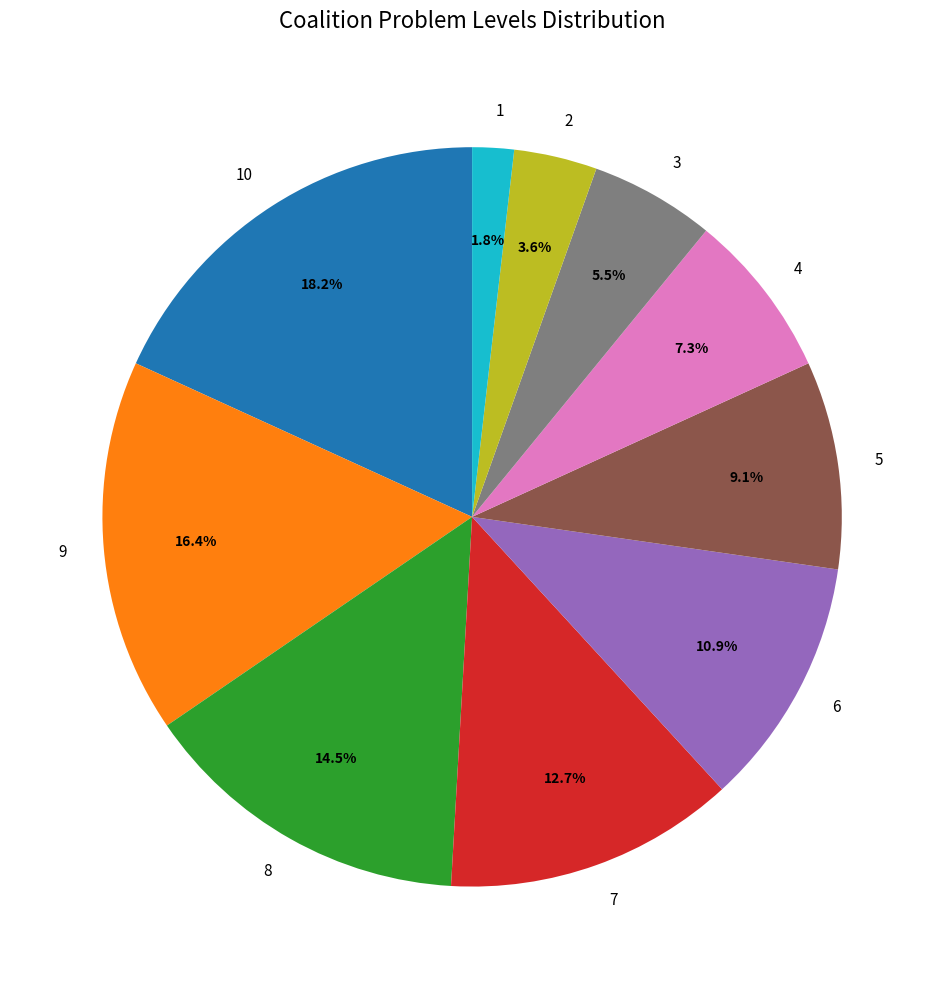

To the nearest percent, what portion does 9 represent?

16%